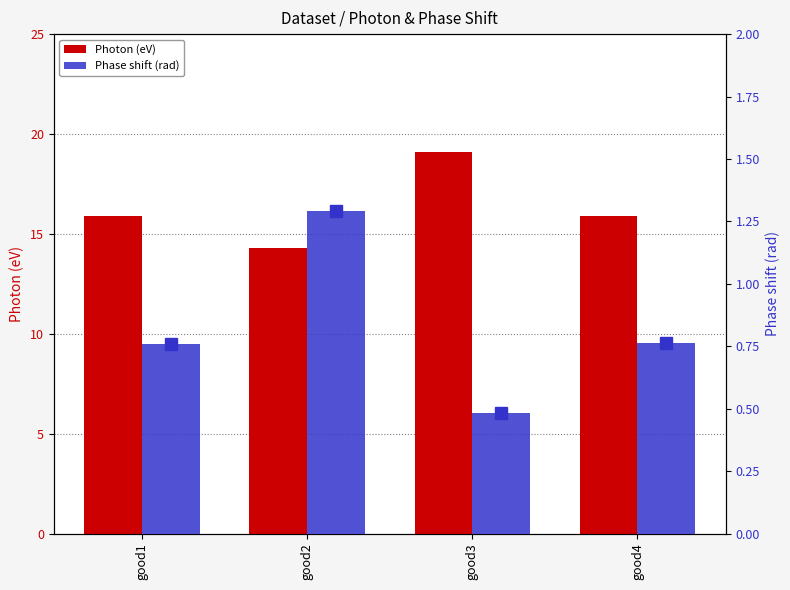

Reading left to right, transcribe all the data shown in this chart.

Photon (eV): good1=15.9	good2=14.3	good3=19.1	good4=15.9
Phase shift (rad): good1=0.8	good2=1.3	good3=0.5	good4=0.8